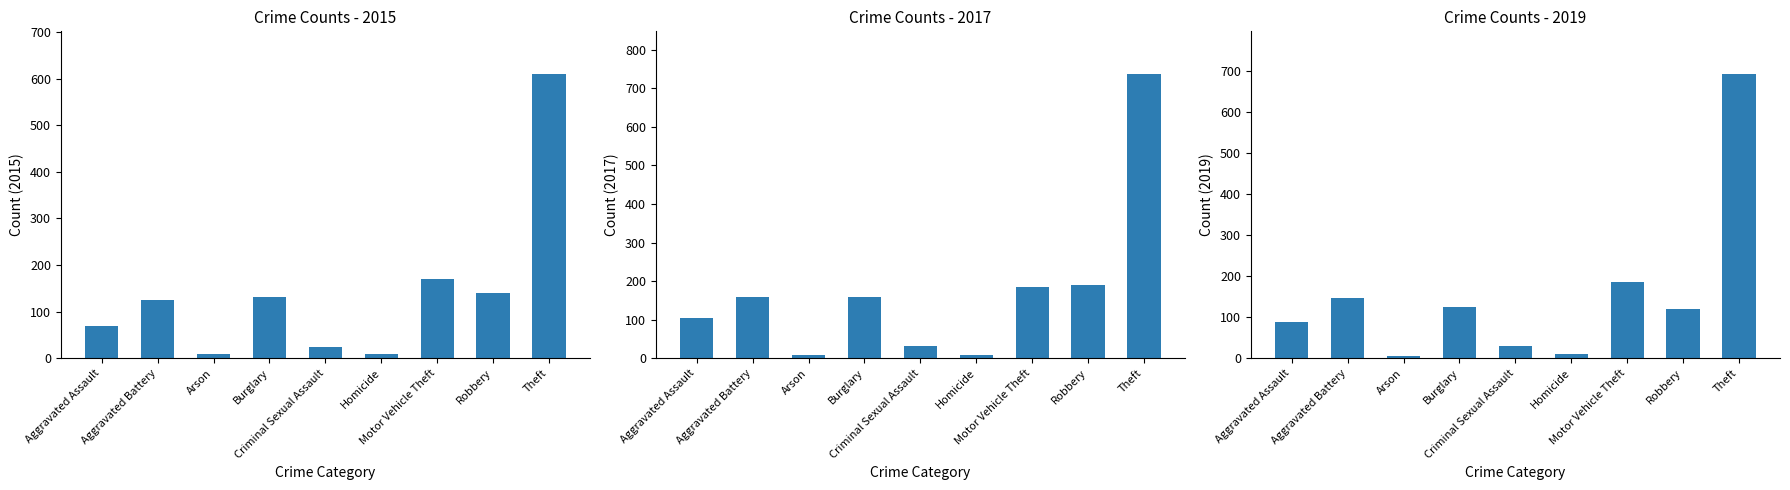

Is it true that 2017 equals 8 at Arson?

True